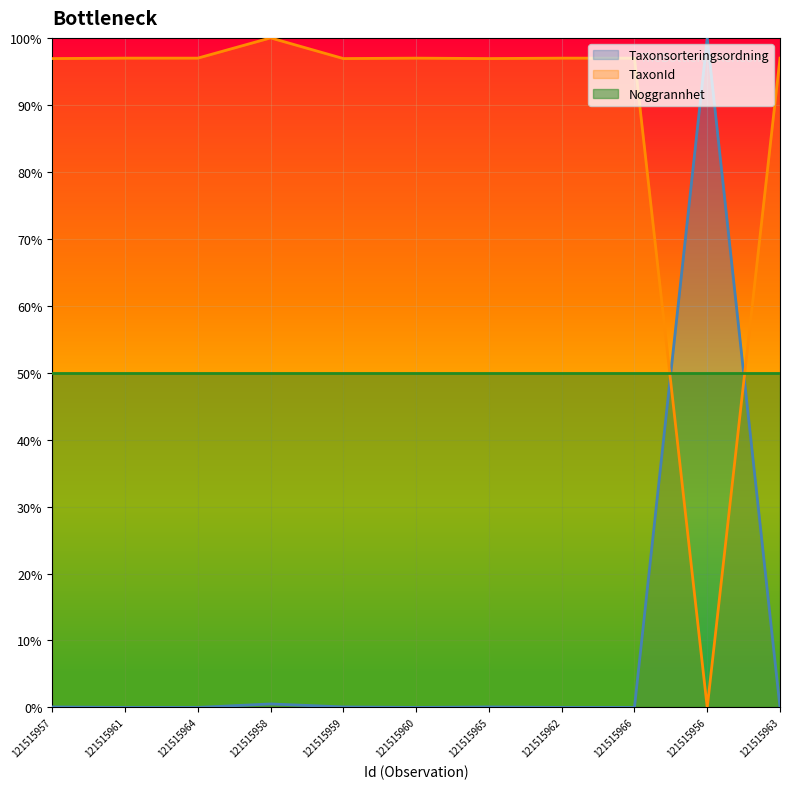

What is the sum of all Taxonsorteringsordning values?

100.7